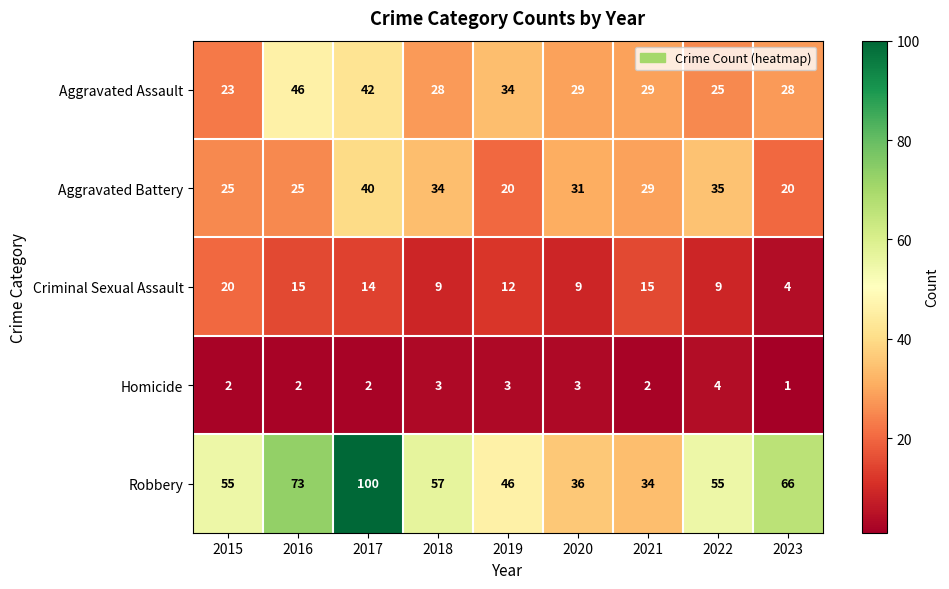

What is the greatest value displayed?

100